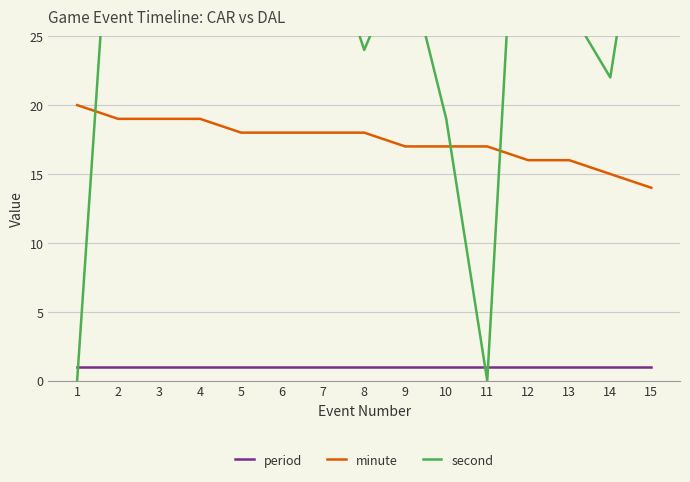

What is the value of the period point at the 15th from the left?

1